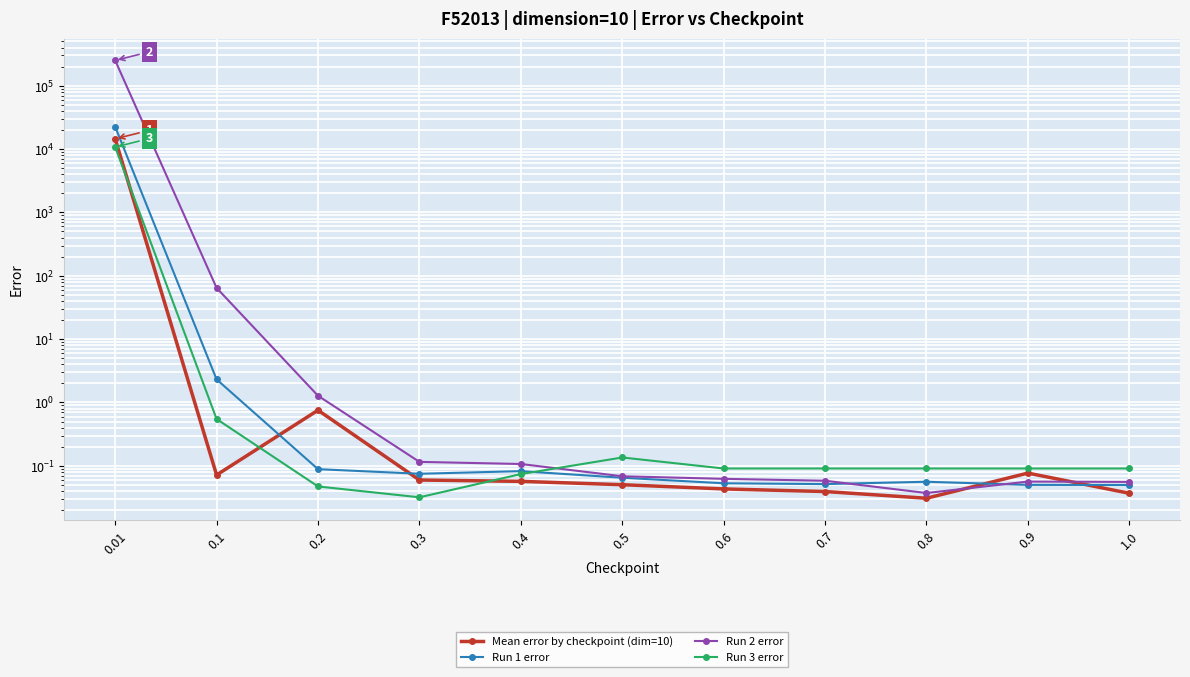

True or false: Run 3 error and Mean error by checkpoint (dim=10) intersect in this chart.

True